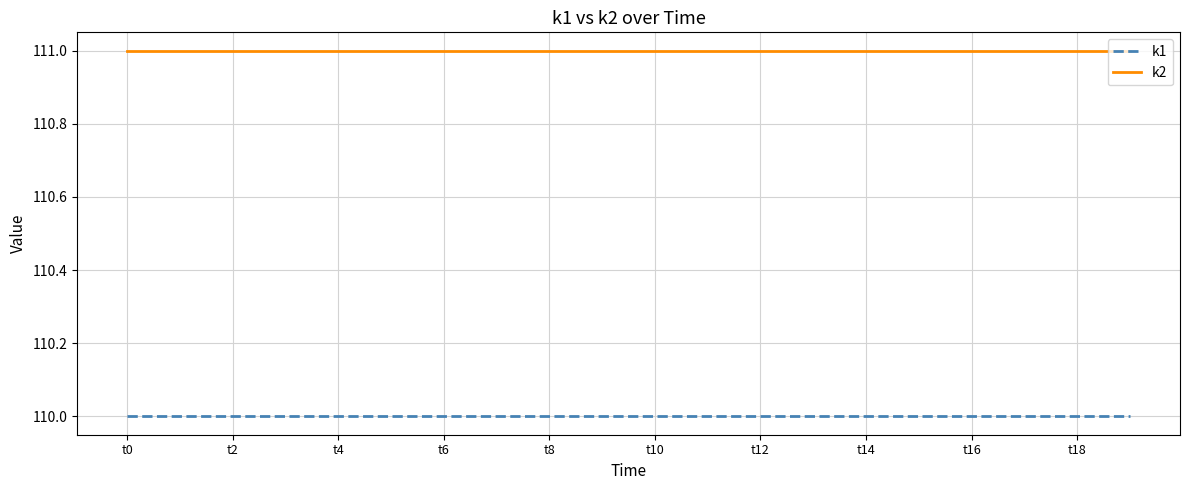

Rank the series by their average value, from highest to lowest.

k2, k1